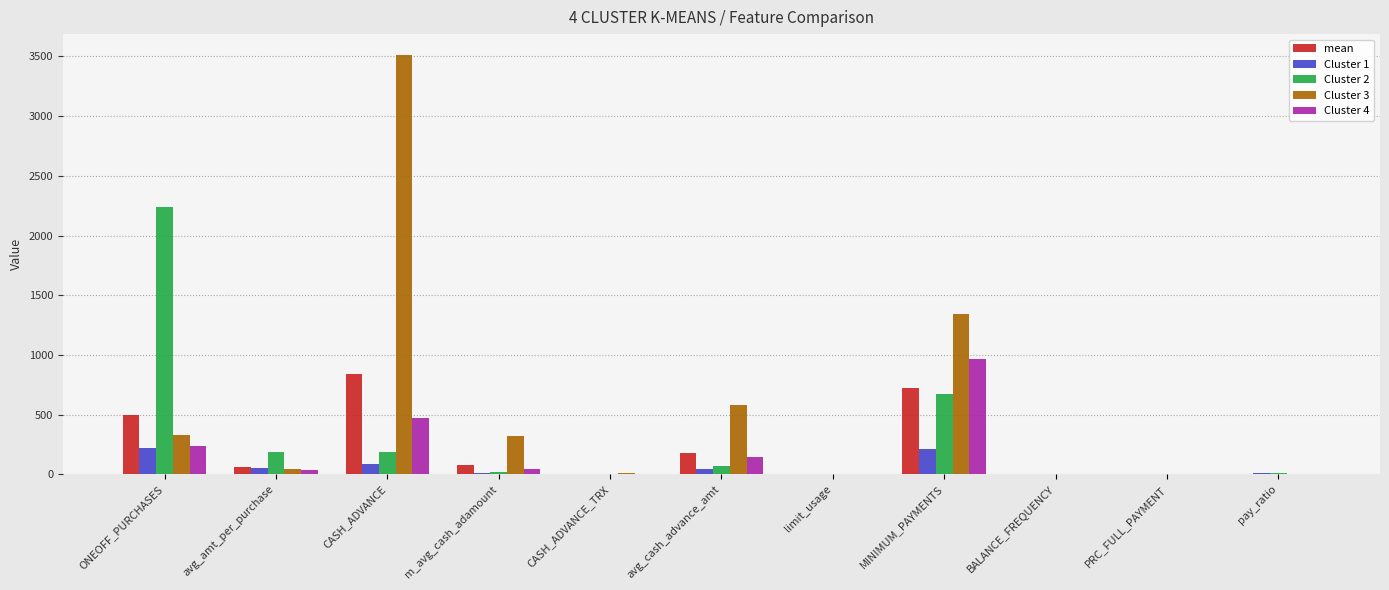

How many groups of bars are there?

11